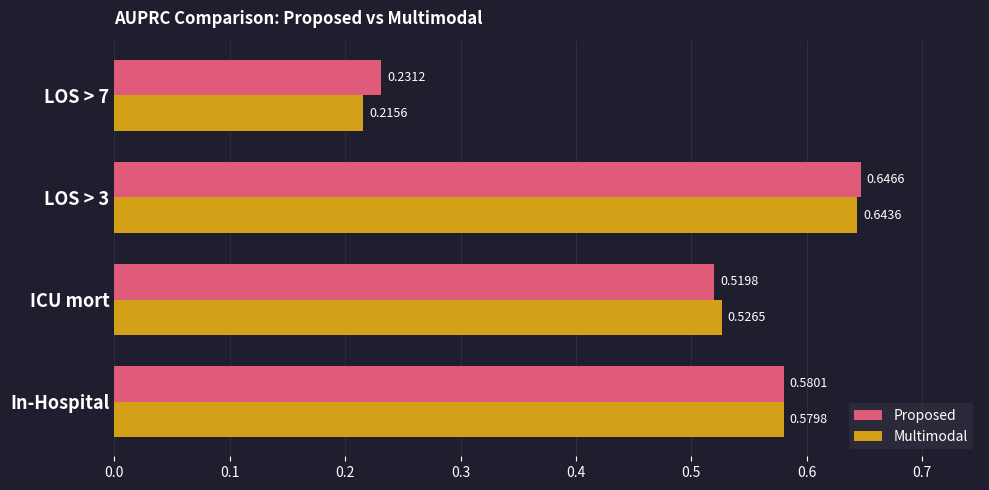

Which series has the largest range (max minus min)?

Multimodal